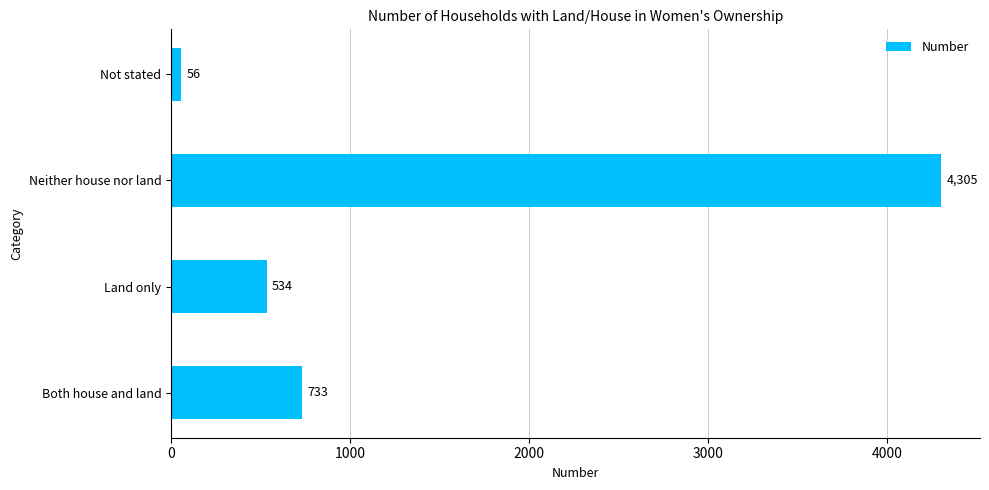

The value at Land only is 534. True or false?

True